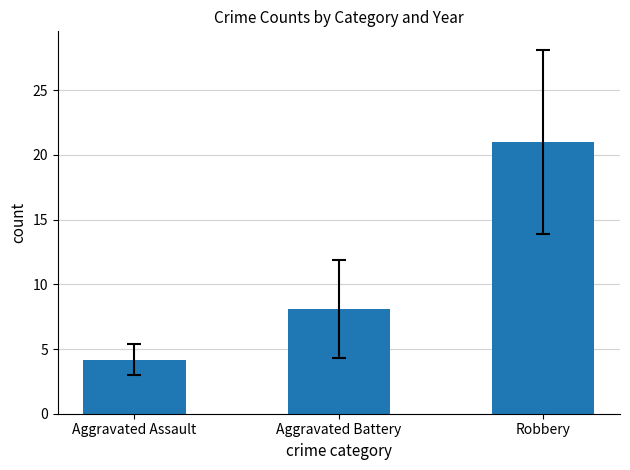

Are the bars grouped side by side (vs. stacked)?

No